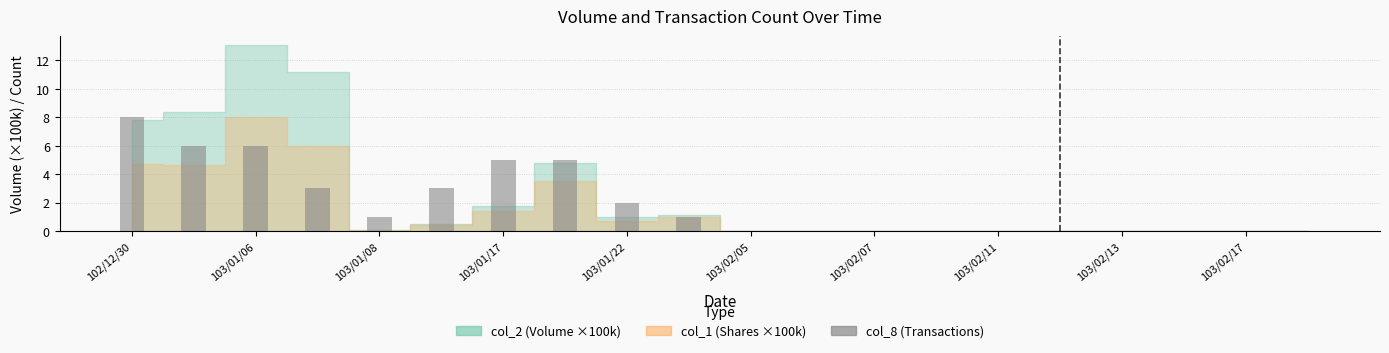

How many distinct data groups are displayed?

1